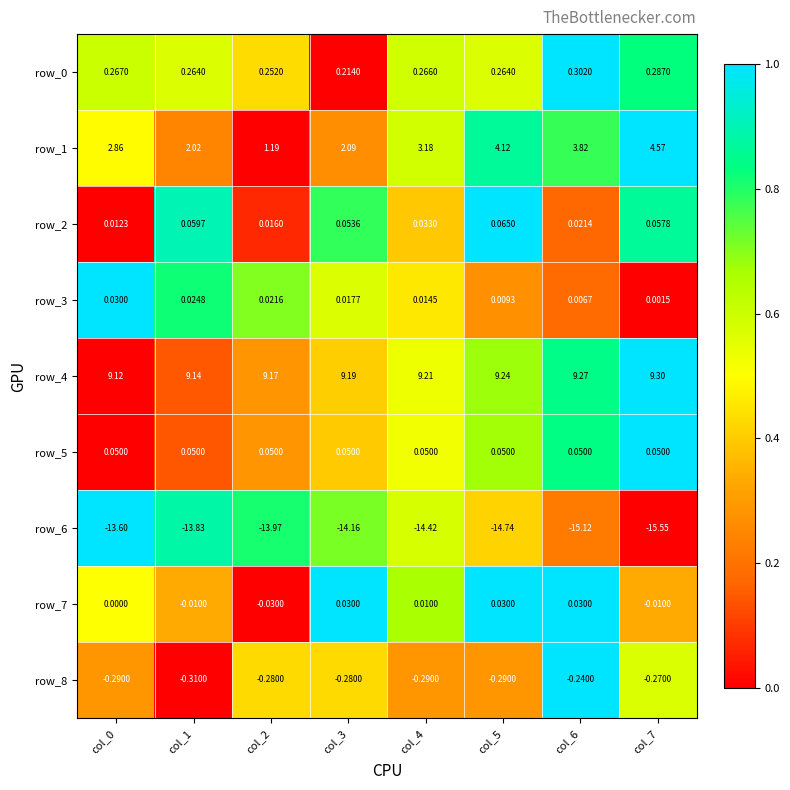

The row_1 series shows -0.3 at col_2. True or false?

False